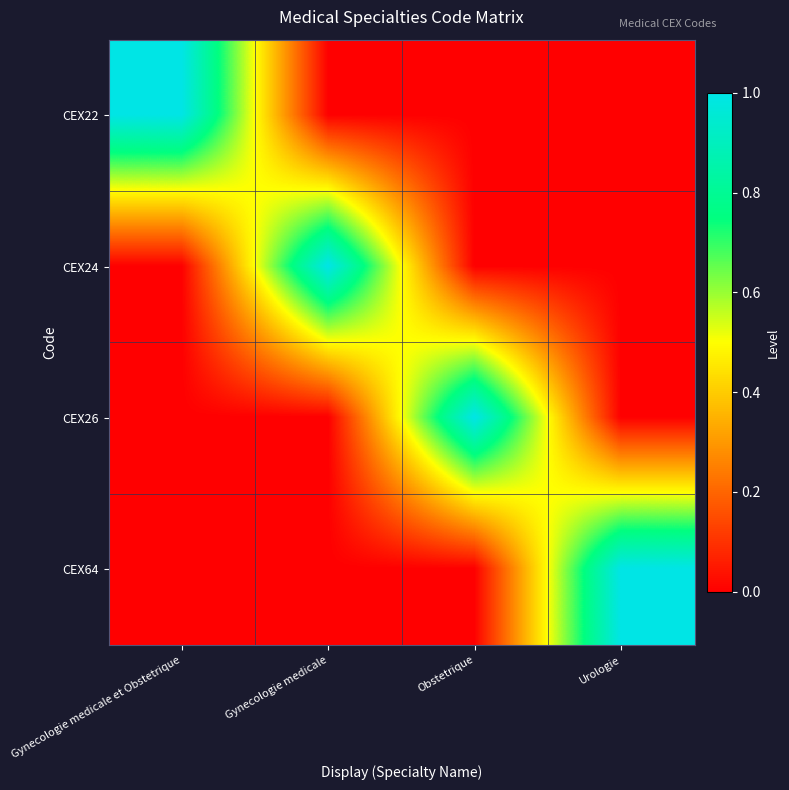

Rank the series at Obstetrique from highest to lowest value.

CEX26, CEX22, CEX24, CEX64